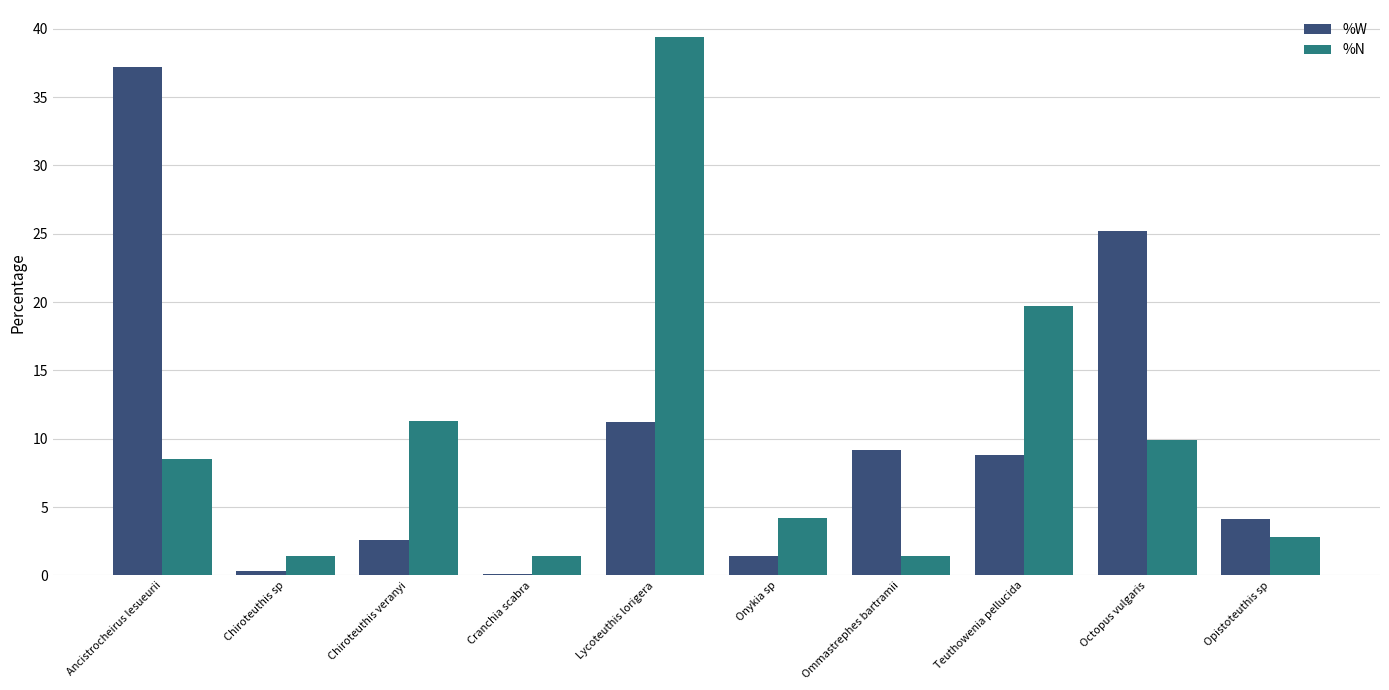

What is the sum of the %N values at Teuthowenia pellucida and Ancistrocheirus lesueurii?

28.2